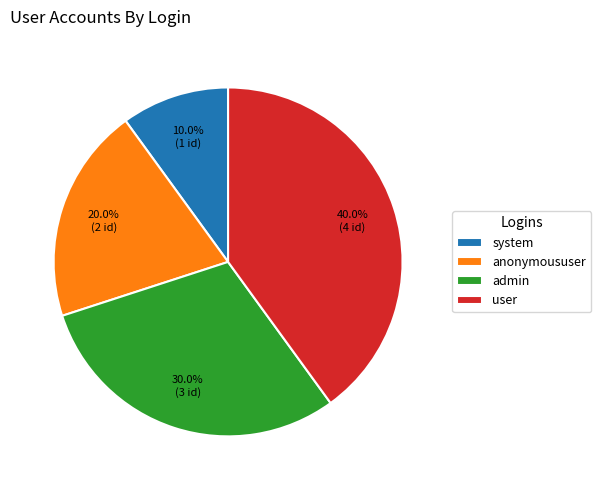

Approximately how many times larger is the value at system compared to admin?

0.3